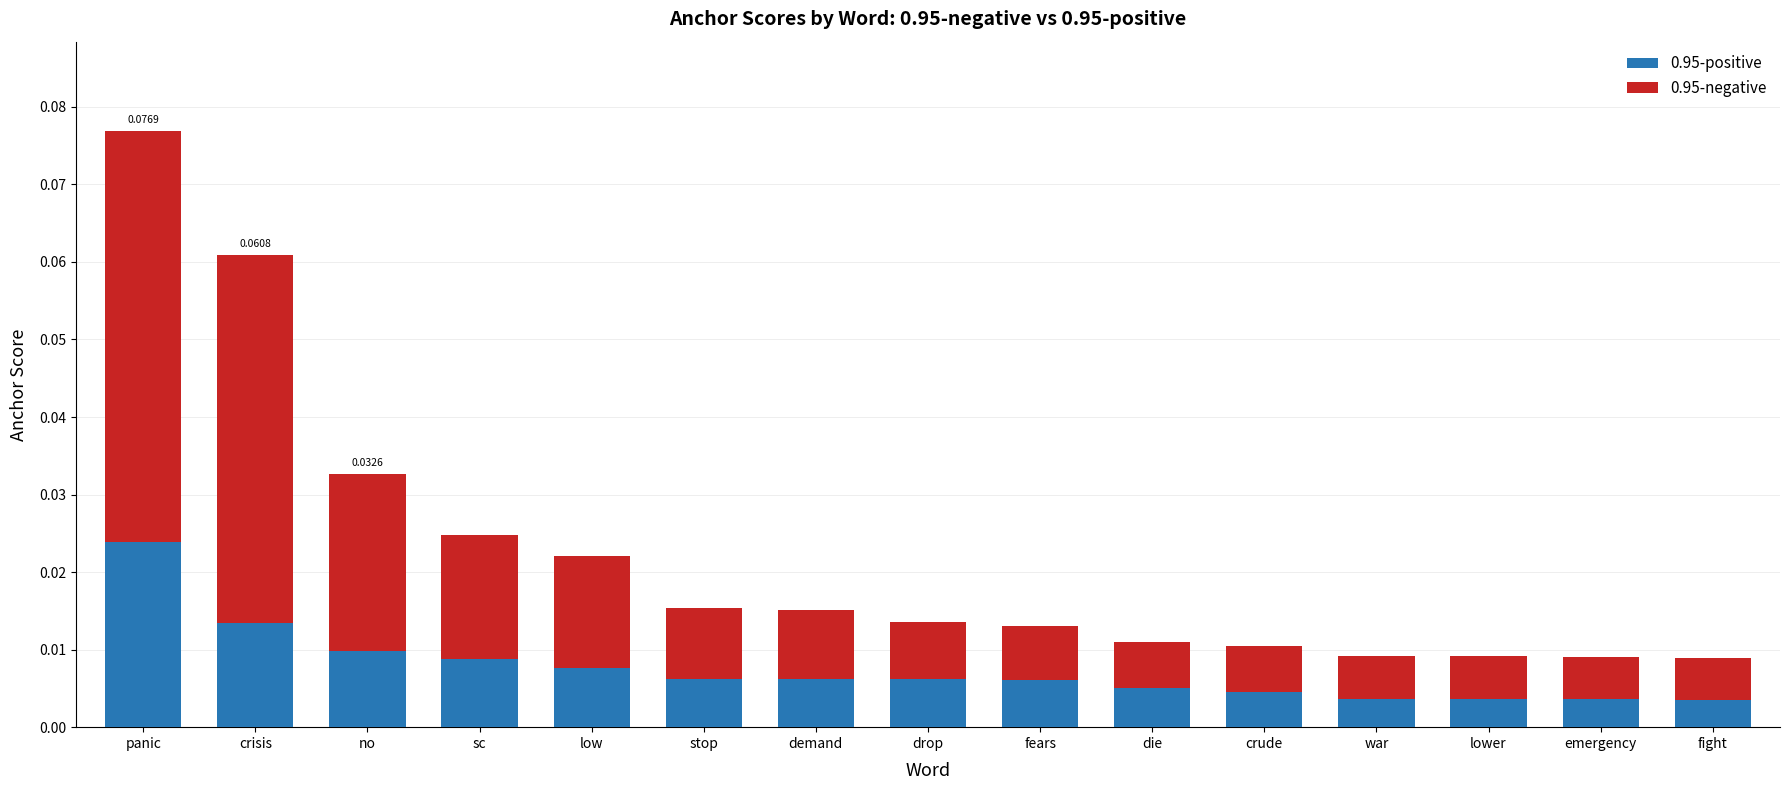

At which category is the sum across all series the highest?

panic